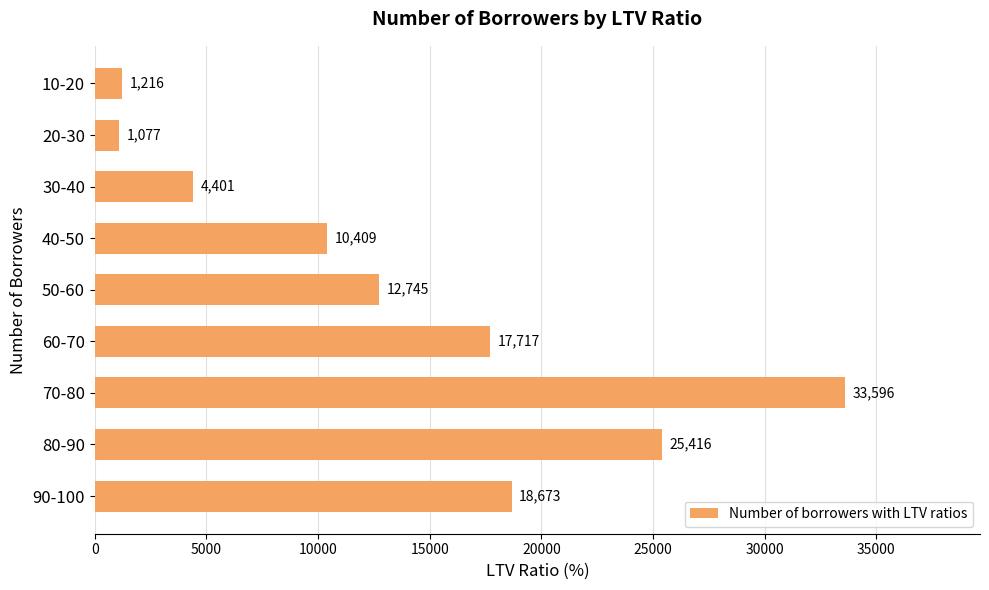

Reading top to bottom, transcribe all the data shown in this chart.

1216	1077	4401	10409	12745	17717	33596	25416	18673